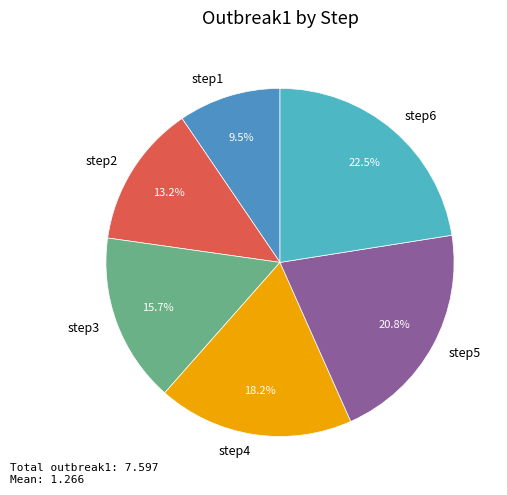

To the nearest percent, what is the combined percentage of step4 and step2?

31%